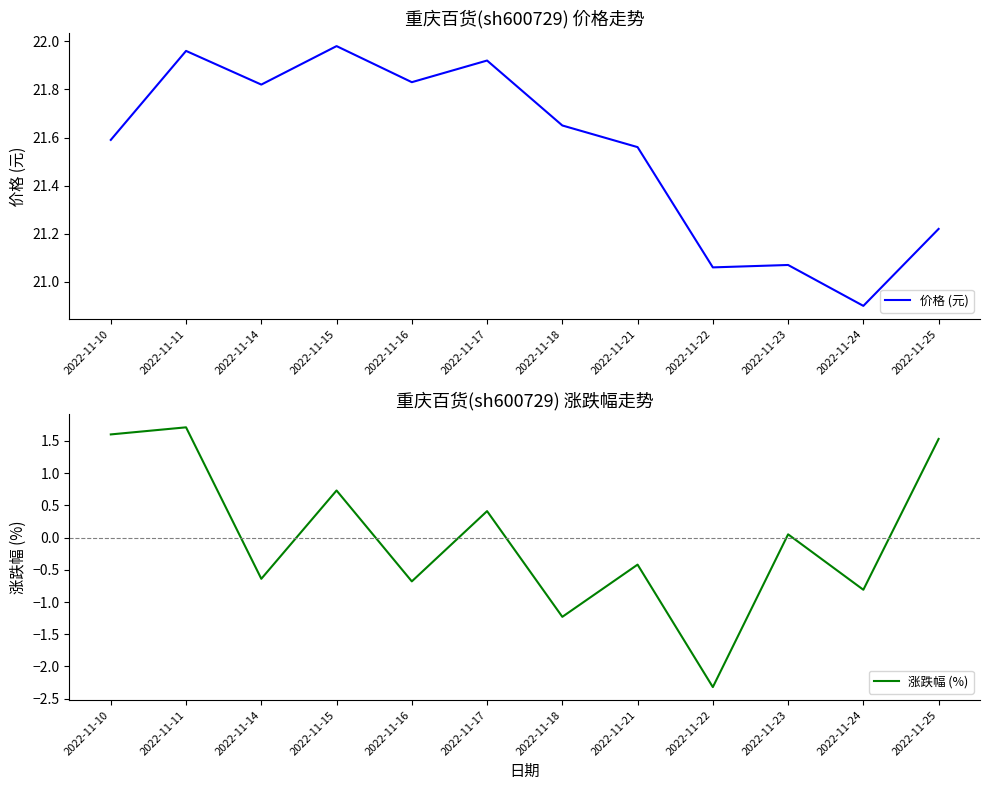

What is the value of the 价格 (元) point at the 12th from the left?

21.2